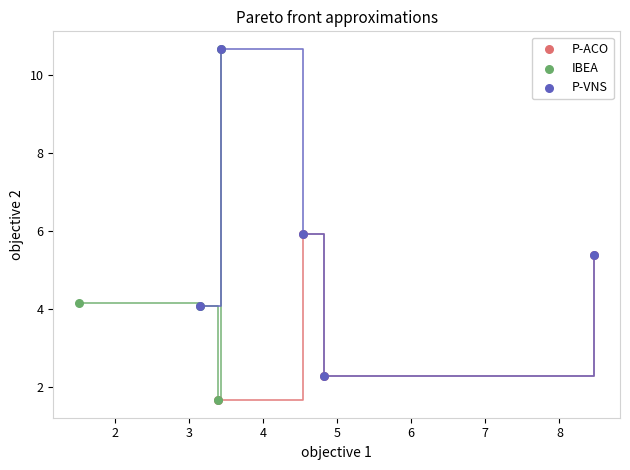

Which series has the largest Y range (max minus min)?

IBEA